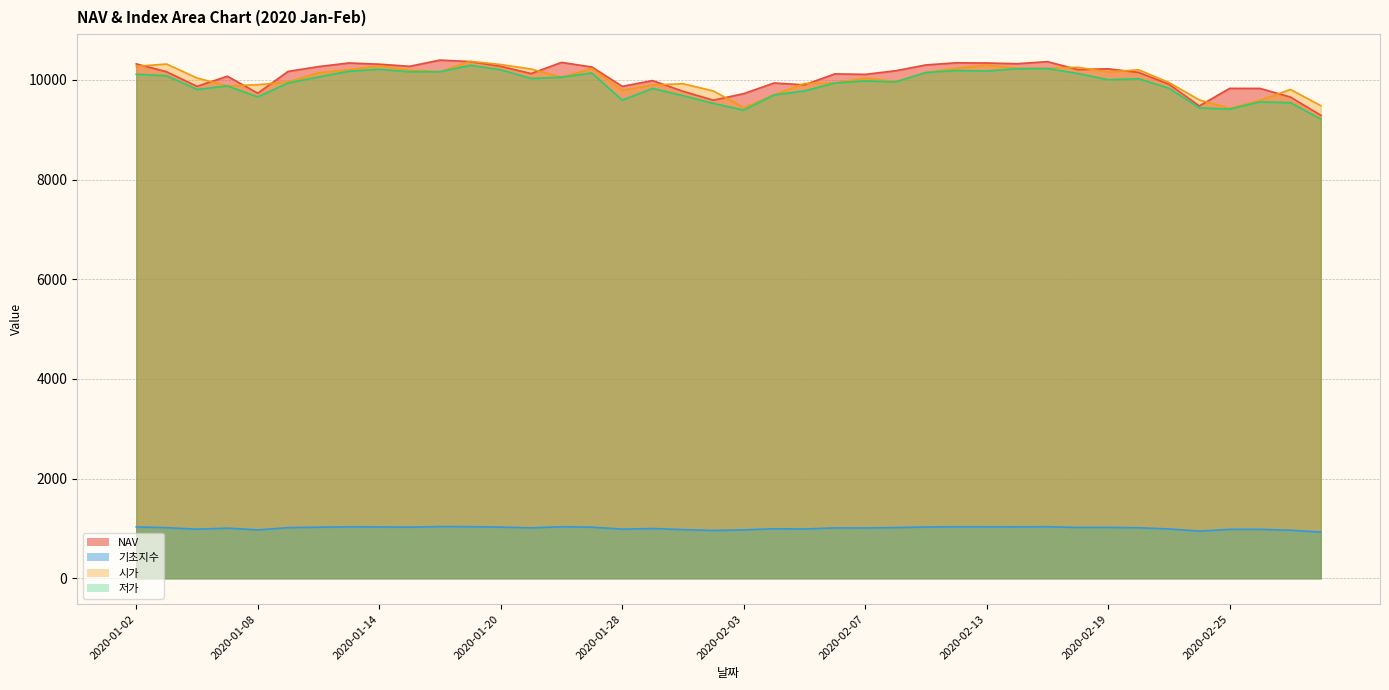

What is the total value across all series at 2020-02-13?

31853.6